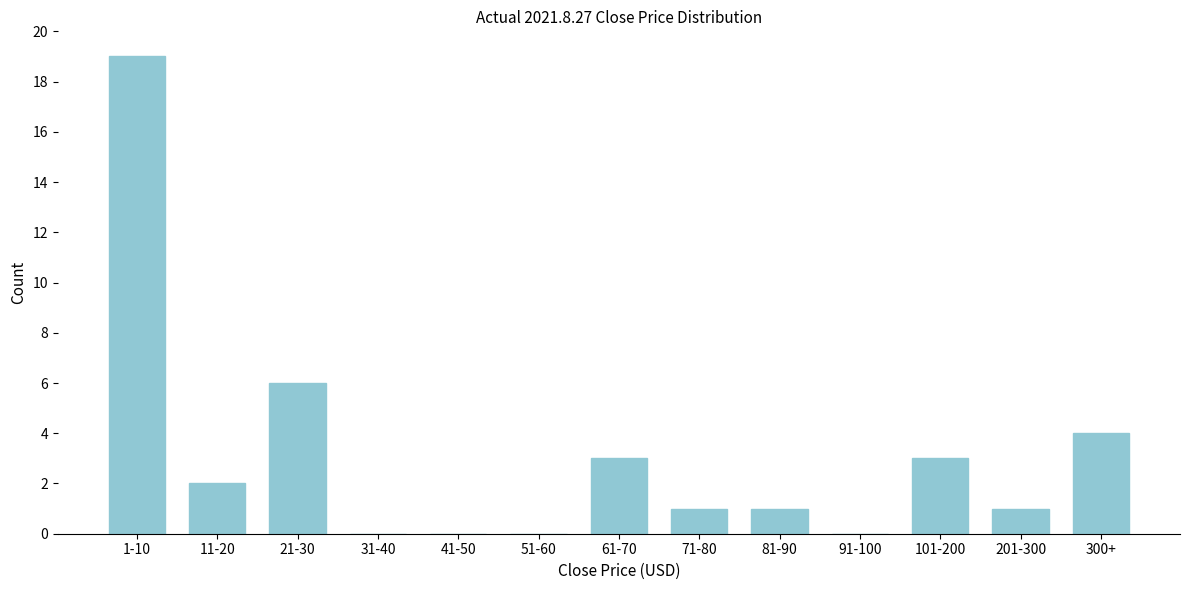

Reading right to left, list all the values displayed in this chart.

300+=4	201-300=1	101-200=3	91-100=0	81-90=1	71-80=1	61-70=3	51-60=0	41-50=0	31-40=0	21-30=6	11-20=2	1-10=19